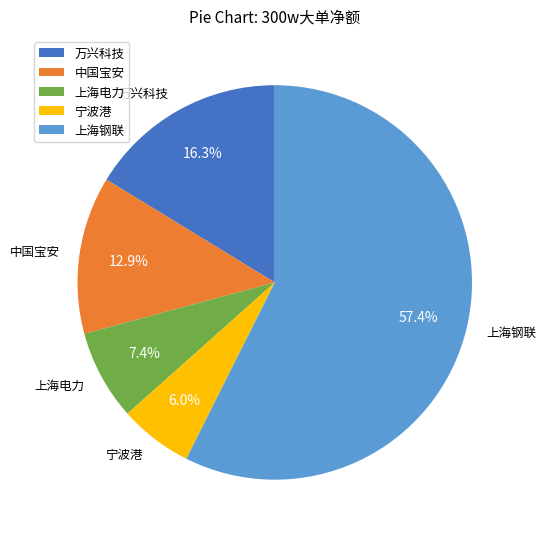

To the nearest percent, what percentage of the pie is 上海电力?

7%